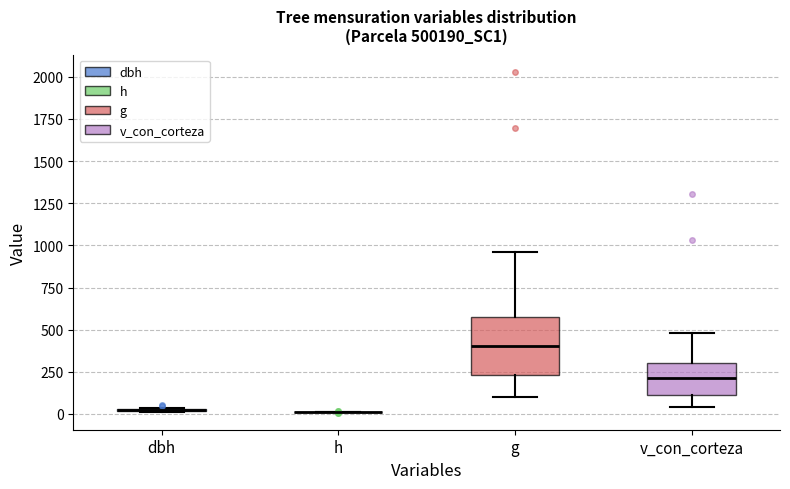

Comparing the boxes themselves (not the whiskers), which one is the tallest?

g